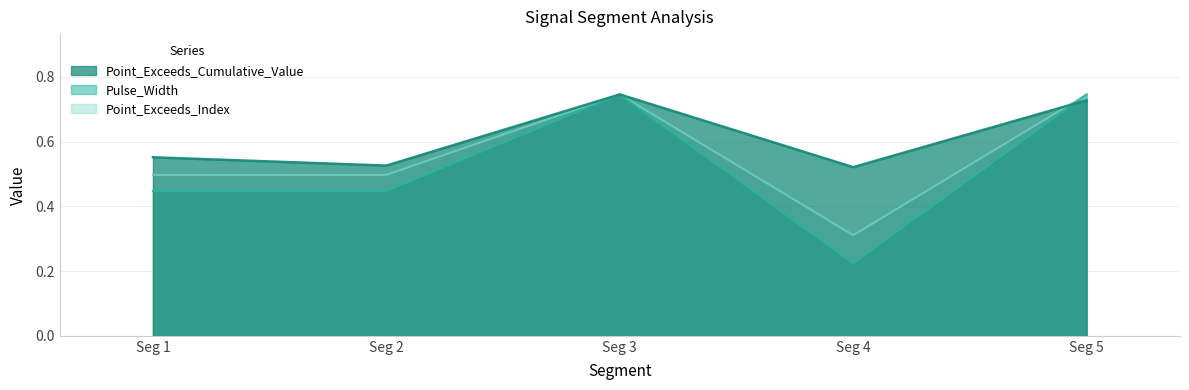

What is the value of the Pulse_Width point at the 1st from the left?

0.5